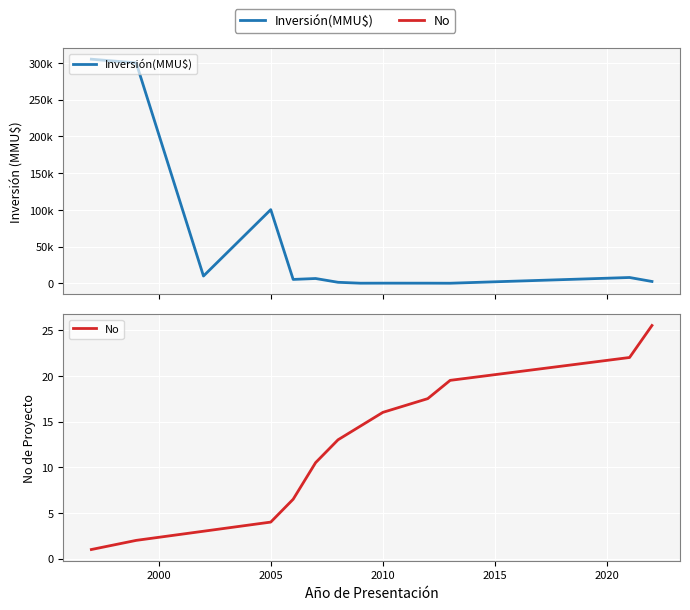

What is the sum of all Inversión(MMU$) values?

740413.0